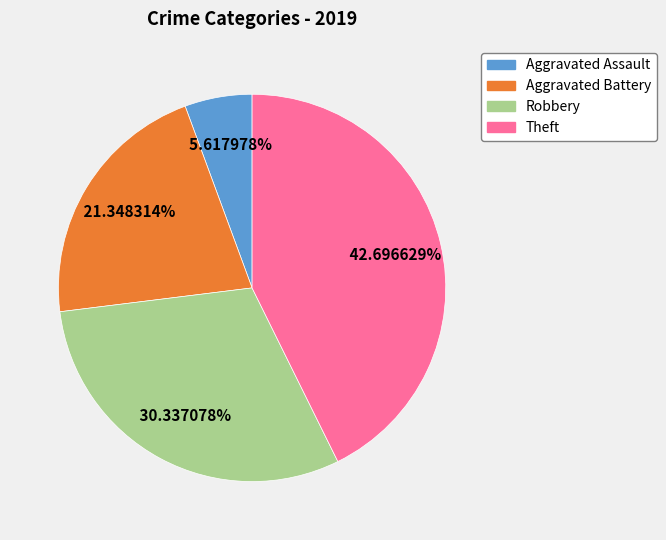

How many segments does this pie chart have?

4